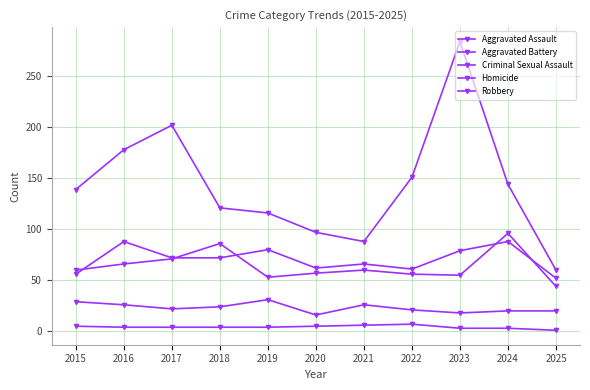

What is the total value across all series at 2018?

307